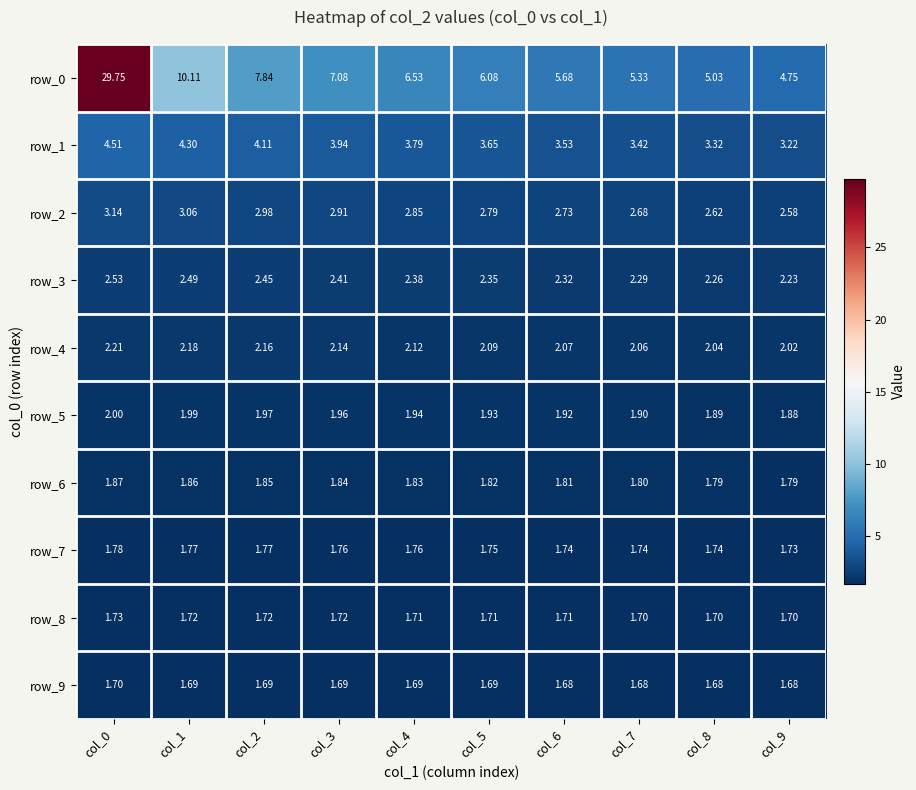

True or false: row_7 has a value of 1.2 at col_1.

False